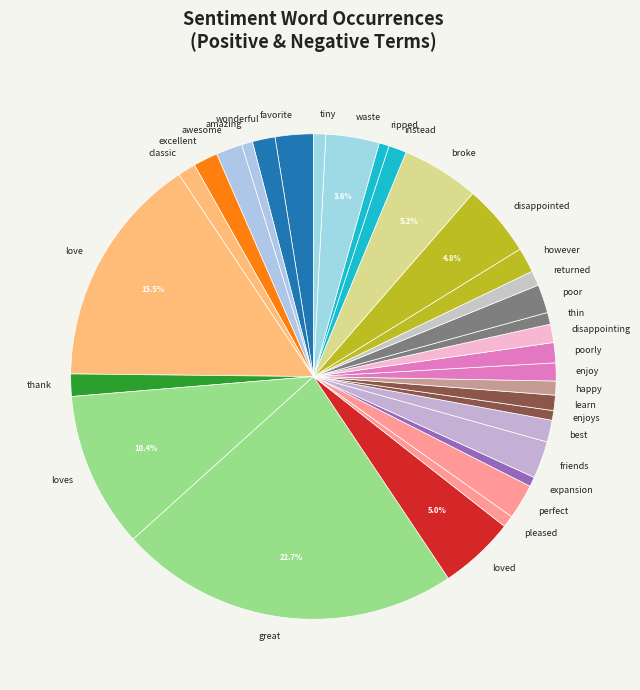

Does any single category account for the majority?

No